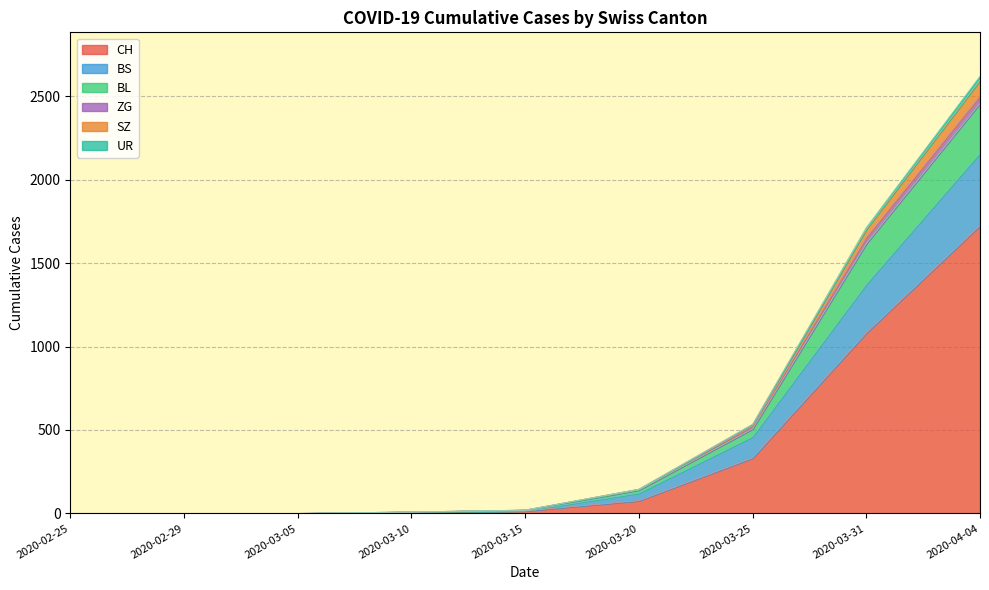

True or false: BL and ZG intersect in this chart.

False